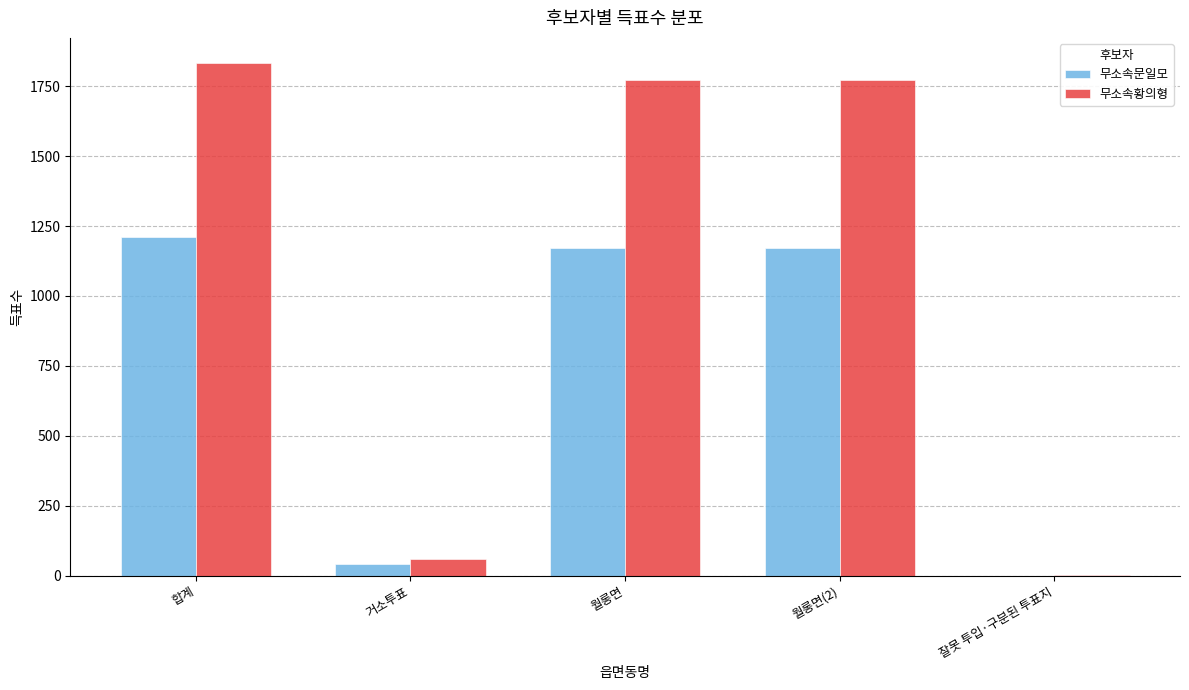

True or false: 무소속황의형 has a value of 1831 at 합계.

True